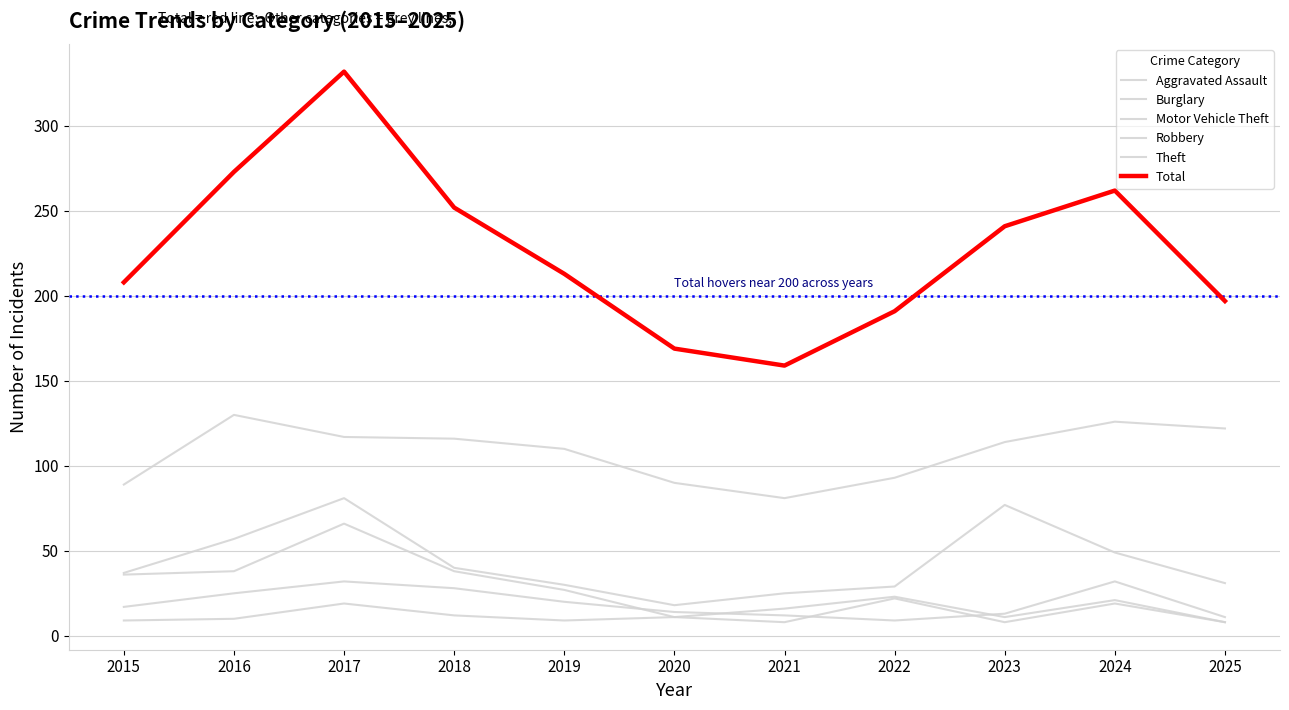

What is the smallest value displayed?

8